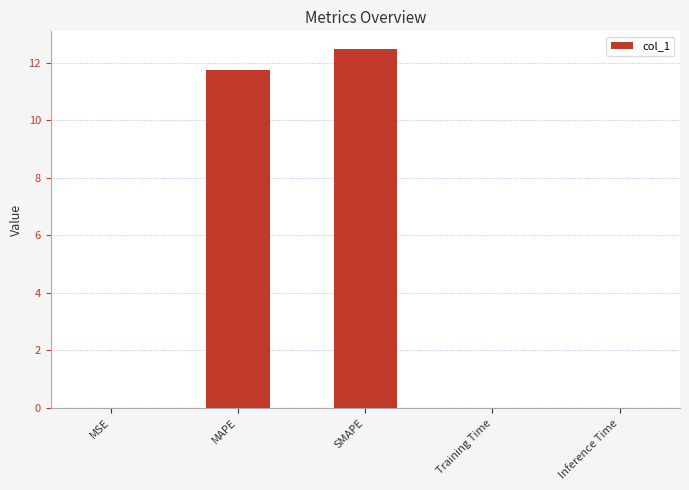

What is the maximum value shown in the chart?

12.5